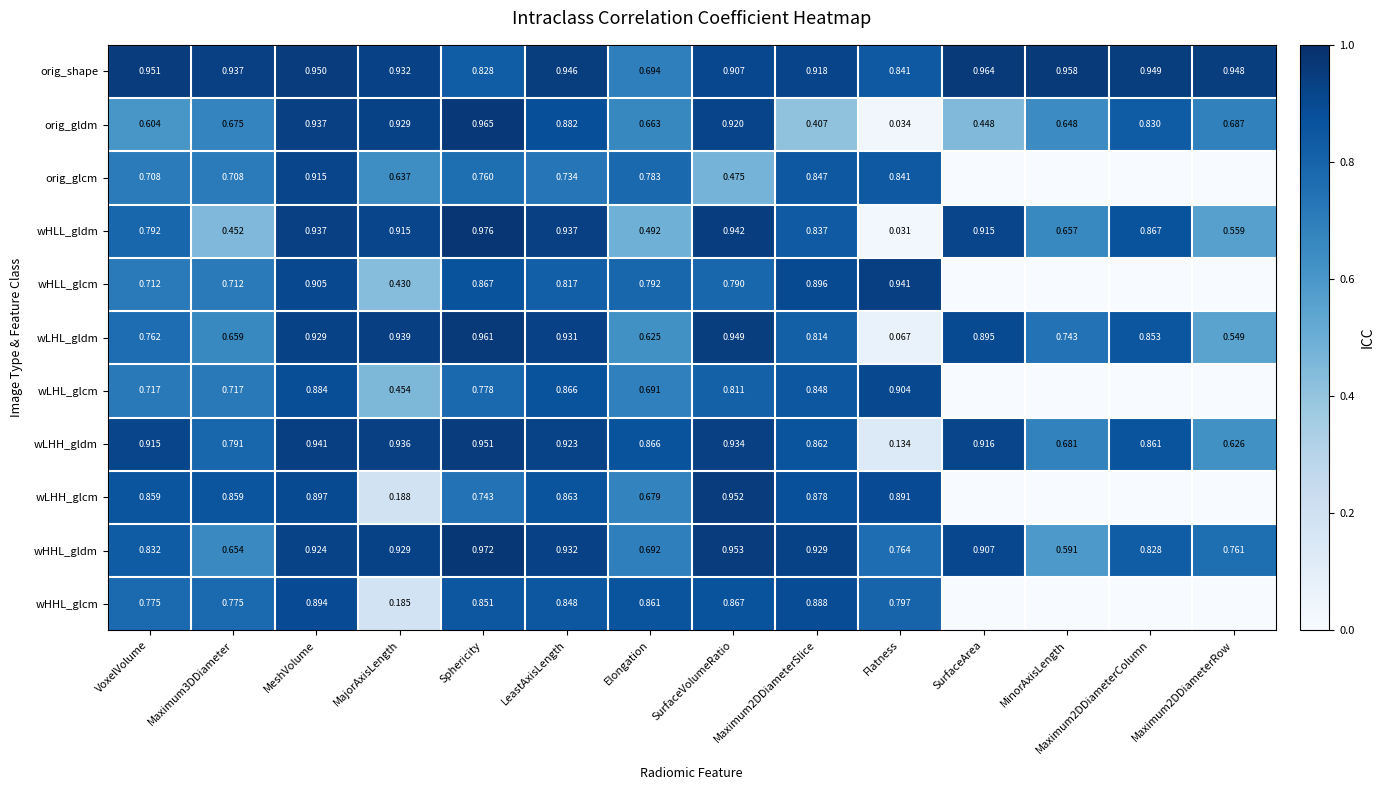

Is it true that orig_glcm equals 1.1 at LeastAxisLength?

False